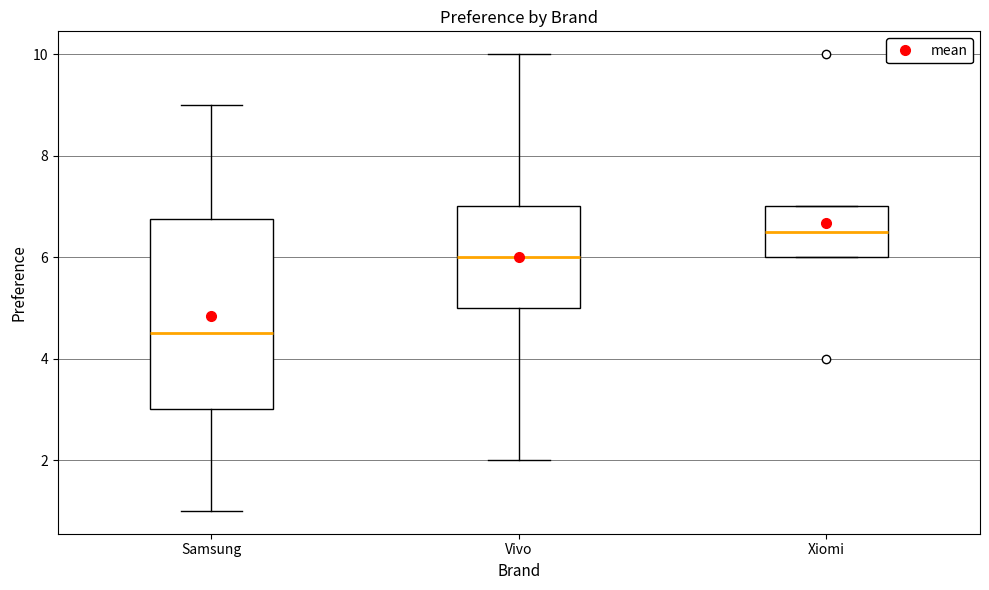

Reading left to right, transcribe this box plot: for each box, give where its median line is, the range the box spans, and where its two whiskers end, as read against the y-axis. The values are not printed on the chart, so give them approximately, as read against the axis.

Samsung: median 4.6, box 3.0 to 6.8, whiskers 1.0 to 9.0
Vivo: median 6.0, box 5.0 to 7.0, whiskers 2.0 to 10.0
Xiomi: median 6.6, box 6.0 to 7.0, whiskers 6.0 to 7.0